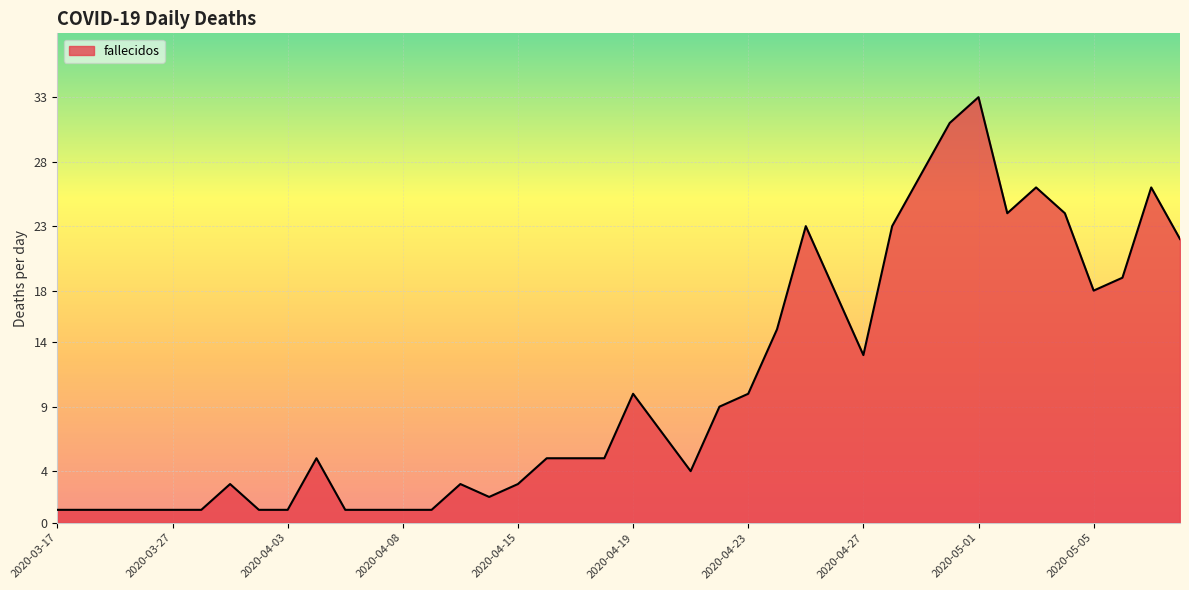

What is the difference between the maximum and minimum values?

32